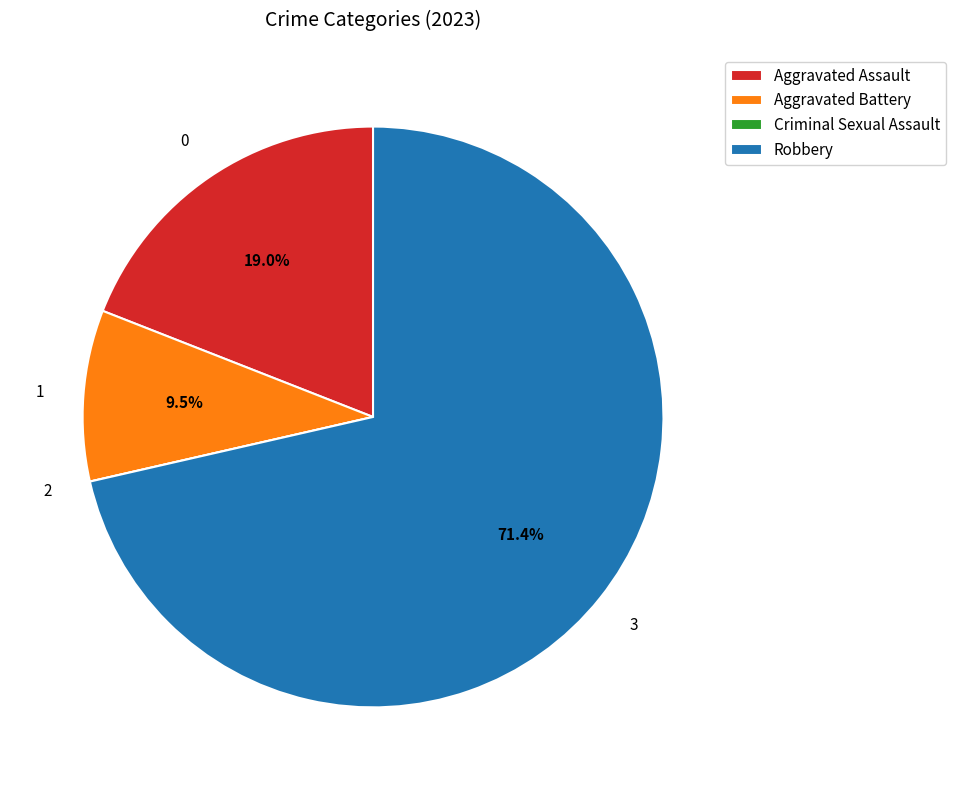

Does any single category account for the majority?

Yes